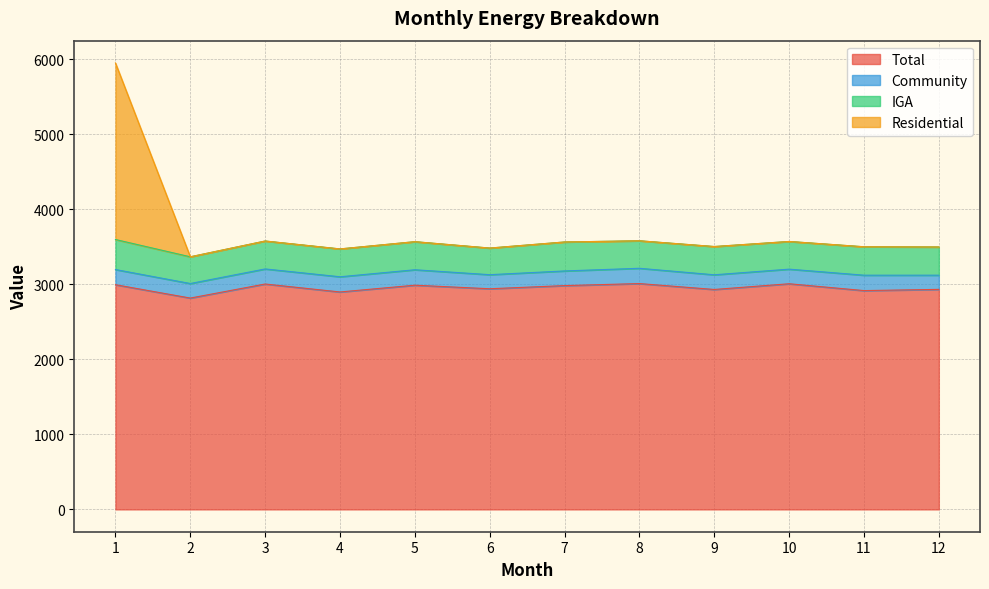

Does the chart display data point markers on the line(s)?

No